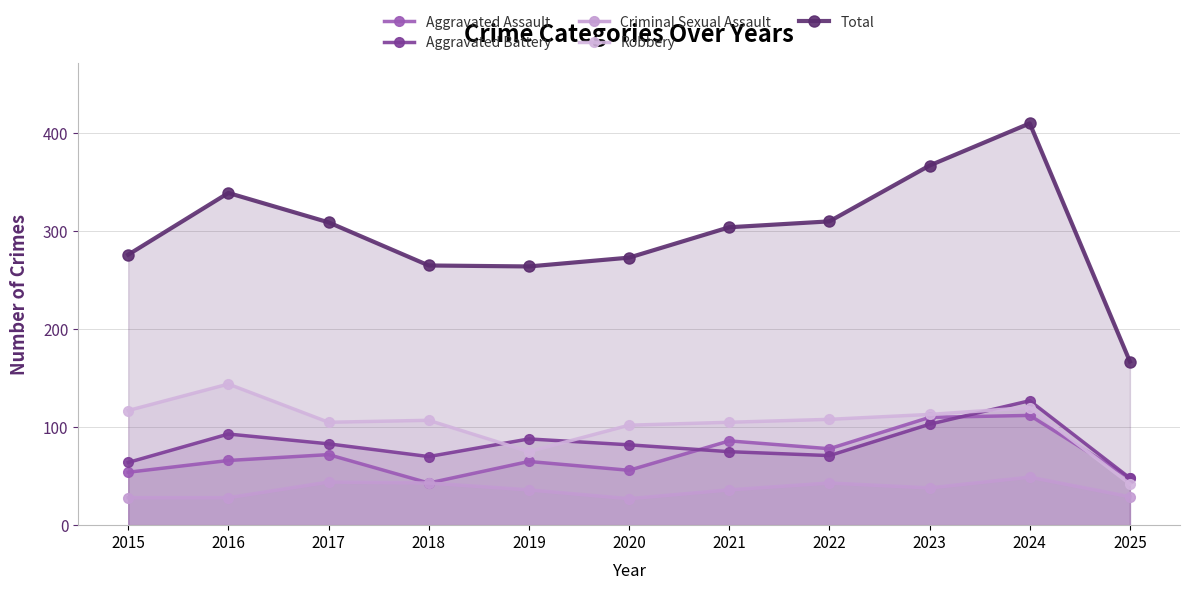

Rank the categories by Robbery value from lowest to highest.

2025, 2019, 2020, 2017, 2021, 2018, 2022, 2023, 2015, 2024, 2016